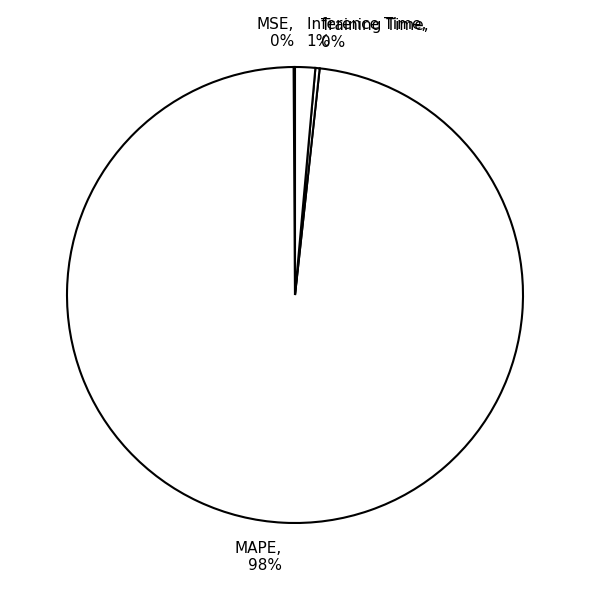

Does Inference Time account for over 50% of the chart?

No